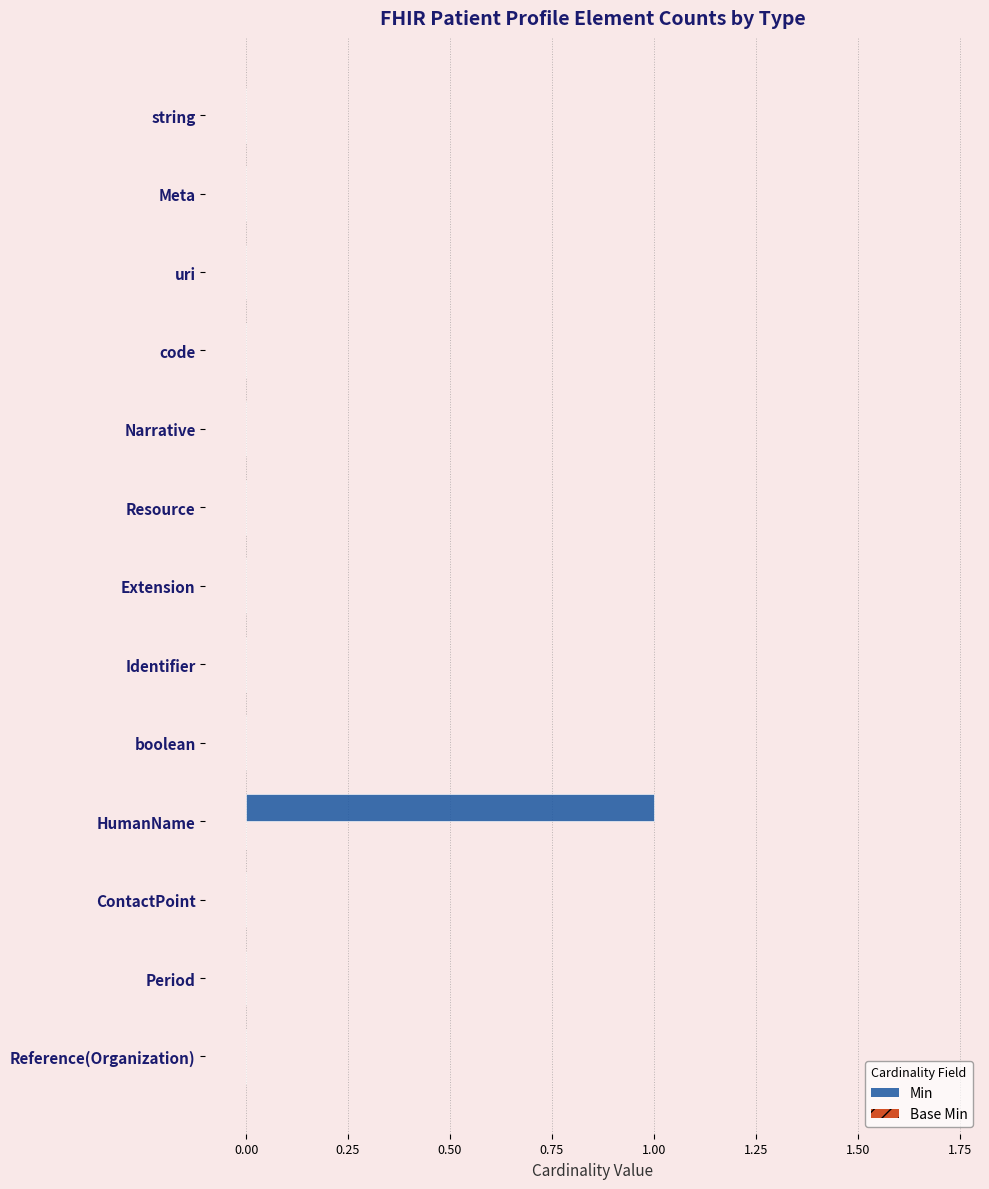

At which category does the chart reach its peak across all series?

HumanName